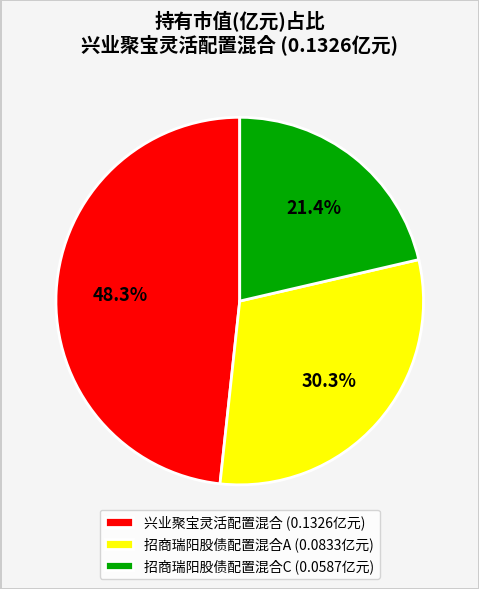

To the nearest percent, what is the average slice percentage?

33%